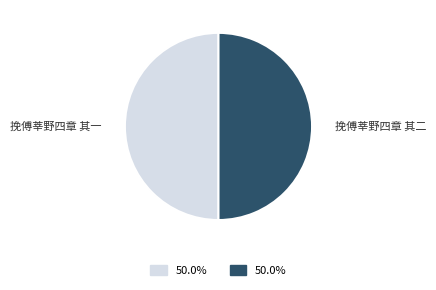

Is it true that 挽傅莘野四章 其一 is 43% of the pie?

False